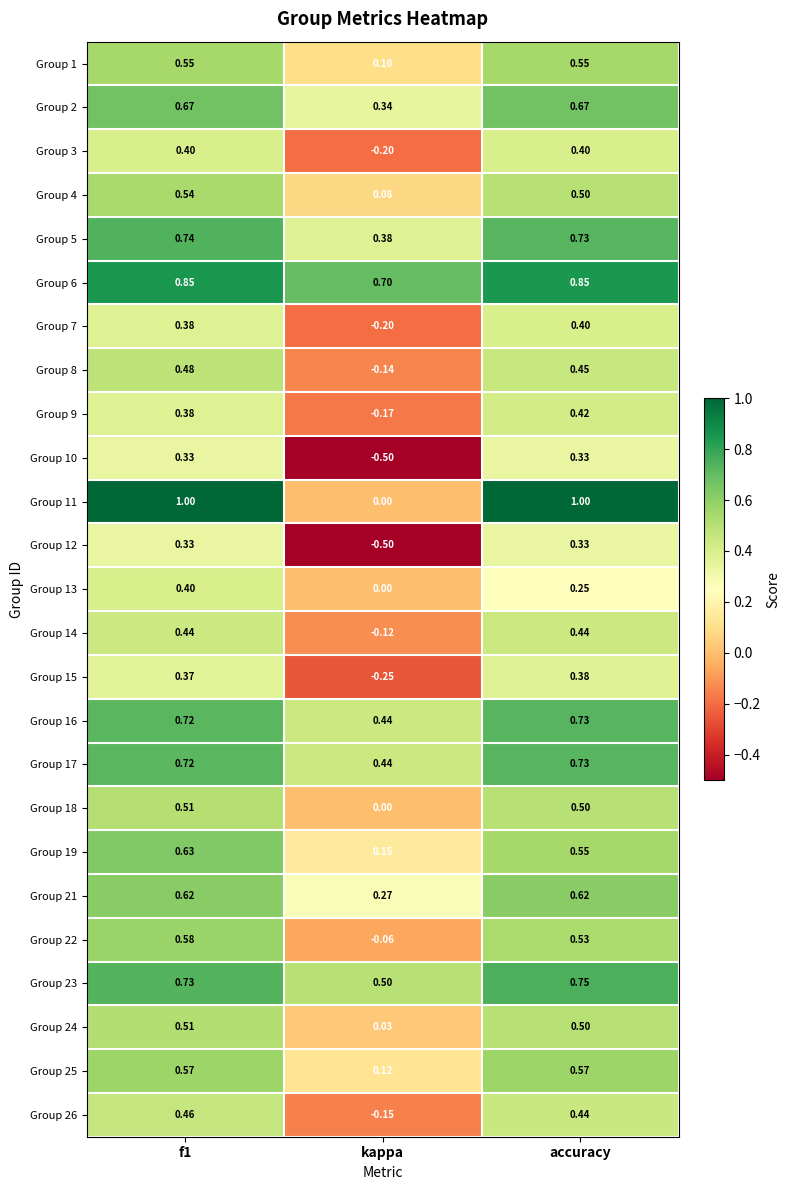

Where is Group 19 nearest to the value 0?

kappa